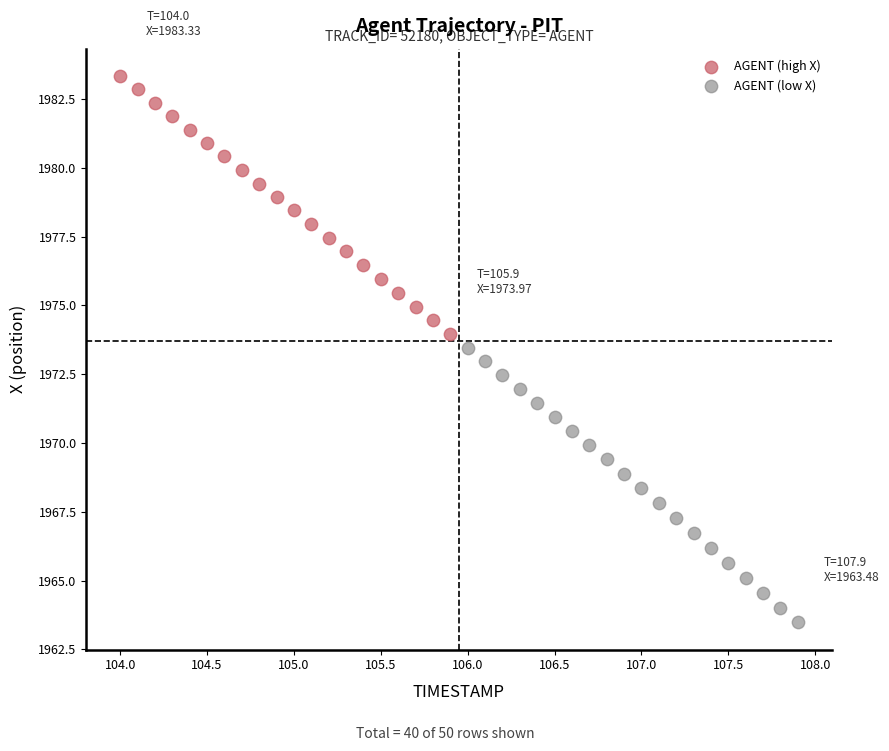

Which series reaches the minimum Y coordinate?

AGENT (low X)